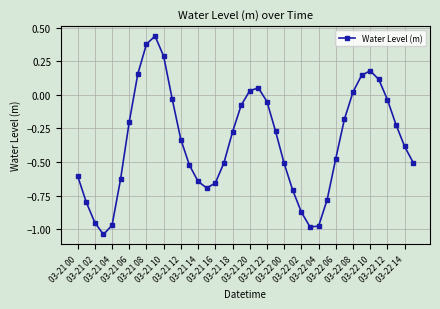

True or false: there are more than 2 points higher than both neighbors.

True